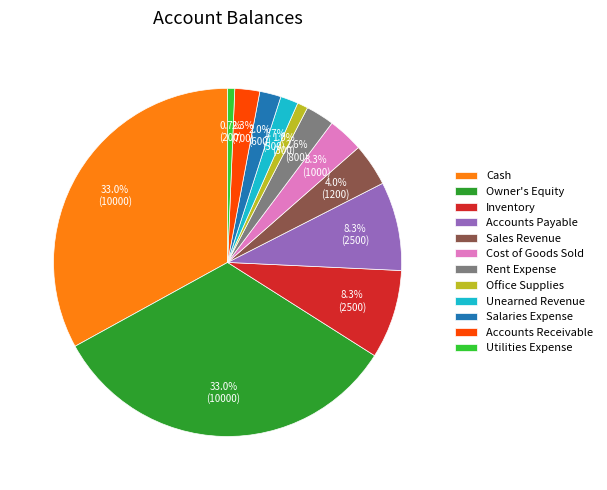

To the nearest percent, what is the difference between the largest and smallest slice percentages?

32%